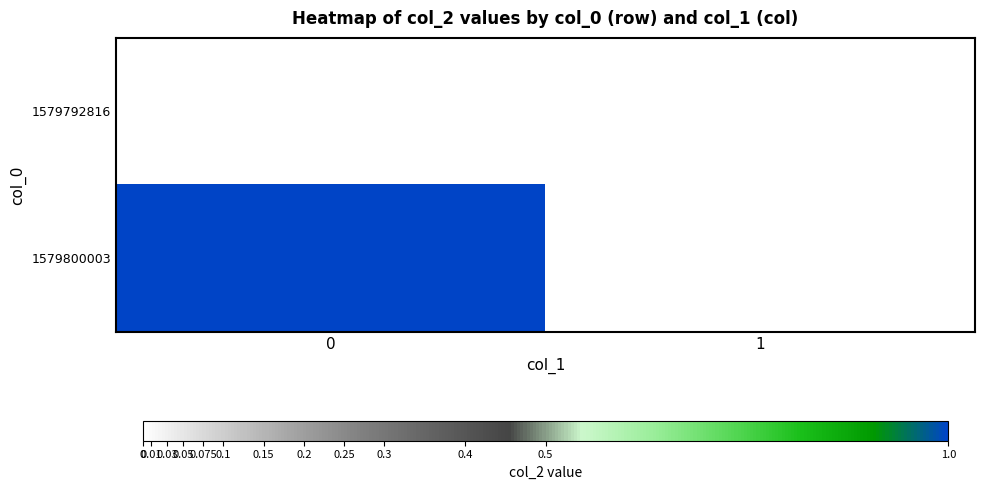

Reading left to right, extract all data points from this chart.

1579792816: 0=0	1=0
1579800003: 0=1	1=0